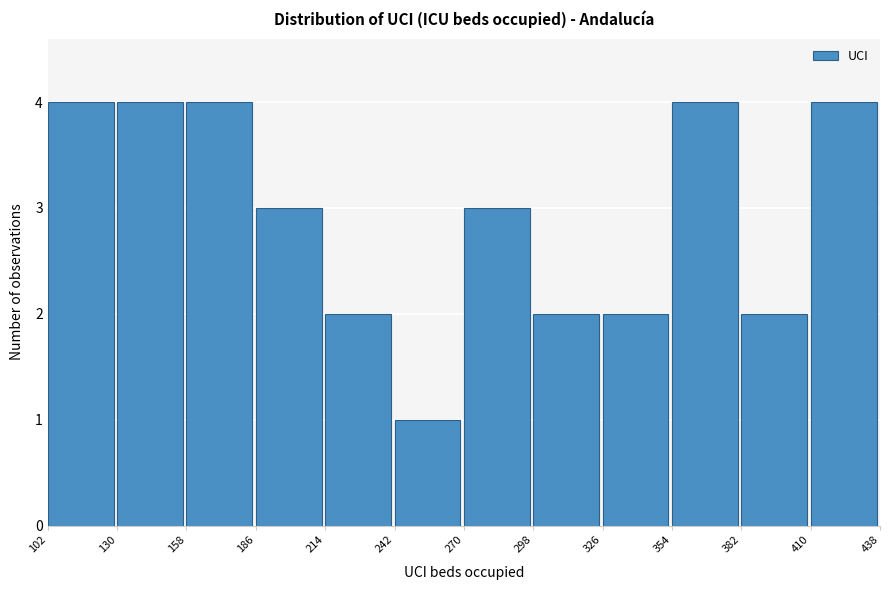

Reading left to right, list every bar in this chart as the range it spans on the x-axis followed by its height. The values are not printed on the chart, so give them approximately, as read against the axis.

102 to 130: 4
130 to 158: 4
158 to 186: 4
186 to 214: 3
214 to 242: 2
242 to 270: 1
270 to 298: 3
298 to 326: 2
326 to 354: 2
354 to 382: 4
382 to 410: 2
410 to 438: 4